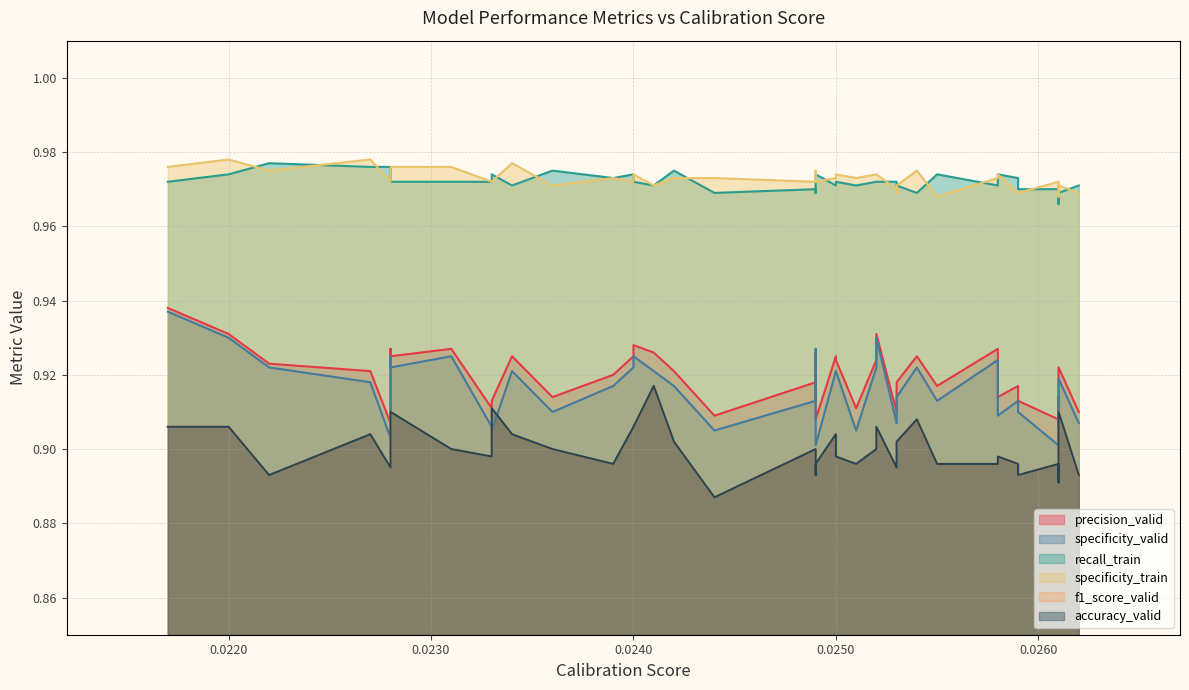

At how many categories does at least one series exceed 0?

40